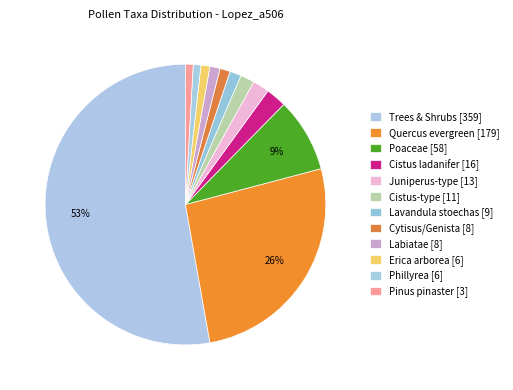

How many segments does this pie chart have?

12